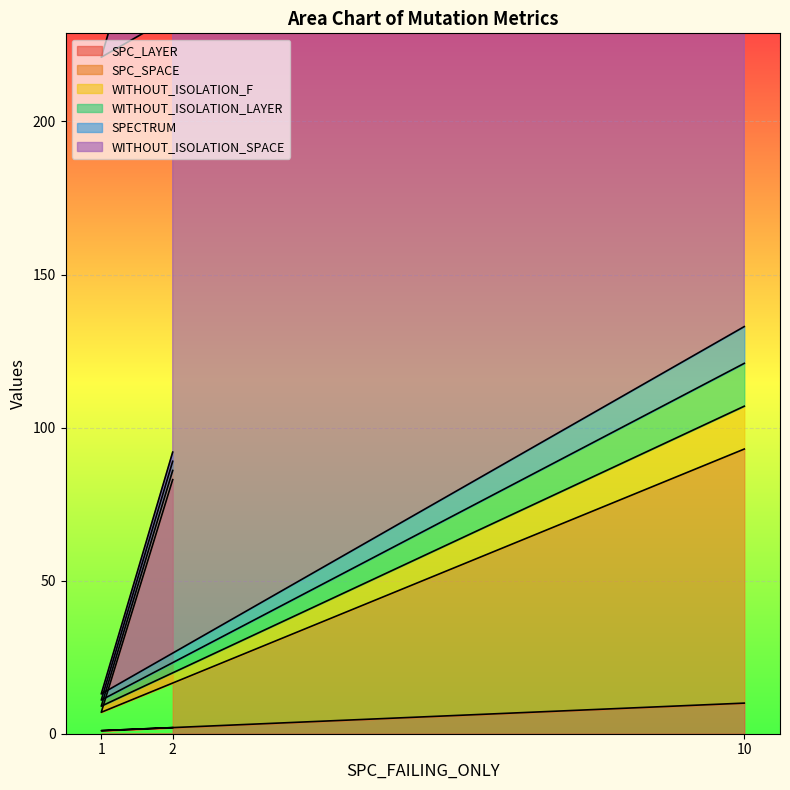

Count the number of data series in this chart.

6